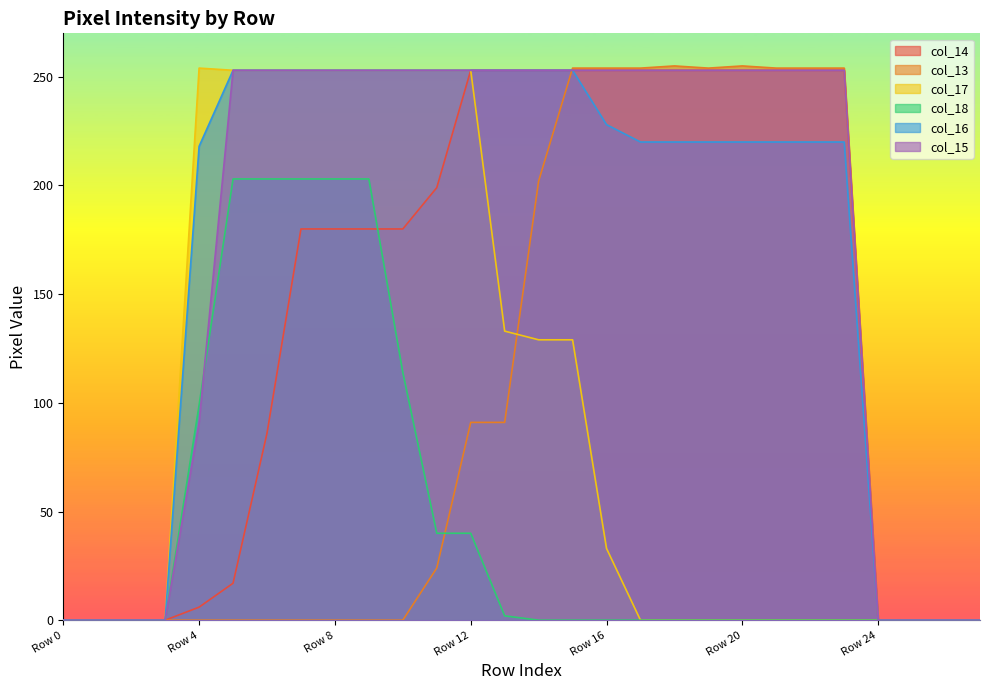

Reading left to right, extract all data points from this chart.

col_14: Row 0=0	Row 1=0	Row 2=0	Row 3=0	Row 4=6	Row 5=17	Row 6=86	Row 7=180	Row 8=180	Row 9=180	Row 10=180	Row 11=199	Row 12=253	Row 13=253	Row 14=253	Row 15=253	Row 16=253	Row 17=253	Row 18=253	Row 19=253	Row 20=253	Row 21=253	Row 22=253	Row 23=253	Row 24=0	Row 25=0	Row 26=0	Row 27=0
col_15: Row 0=0	Row 1=0	Row 2=0	Row 3=0	Row 4=91	Row 5=253	Row 6=253	Row 7=253	Row 8=253	Row 9=253	Row 10=253	Row 11=253	Row 12=253	Row 13=253	Row 14=253	Row 15=253	Row 16=253	Row 17=253	Row 18=253	Row 19=253	Row 20=253	Row 21=253	Row 22=253	Row 23=253	Row 24=0	Row 25=0	Row 26=0	Row 27=0
col_16: Row 0=0	Row 1=0	Row 2=0	Row 3=0	Row 4=218	Row 5=253	Row 6=253	Row 7=253	Row 8=253	Row 9=253	Row 10=253	Row 11=253	Row 12=253	Row 13=253	Row 14=253	Row 15=253	Row 16=228	Row 17=220	Row 18=220	Row 19=220	Row 20=220	Row 21=220	Row 22=220	Row 23=220	Row 24=0	Row 25=0	Row 26=0	Row 27=0
col_17: Row 0=0	Row 1=0	Row 2=0	Row 3=0	Row 4=254	Row 5=253	Row 6=253	Row 7=253	Row 8=253	Row 9=253	Row 10=253	Row 11=253	Row 12=253	Row 13=133	Row 14=129	Row 15=129	Row 16=33	Row 17=0	Row 18=0	Row 19=0	Row 20=0	Row 21=0	Row 22=0	Row 23=0	Row 24=0	Row 25=0	Row 26=0	Row 27=0
col_18: Row 0=0	Row 1=0	Row 2=0	Row 3=0	Row 4=99	Row 5=203	Row 6=203	Row 7=203	Row 8=203	Row 9=203	Row 10=114	Row 11=40	Row 12=40	Row 13=2	Row 14=0	Row 15=0	Row 16=0	Row 17=0	Row 18=0	Row 19=0	Row 20=0	Row 21=0	Row 22=0	Row 23=0	Row 24=0	Row 25=0	Row 26=0	Row 27=0
col_13: Row 0=0	Row 1=0	Row 2=0	Row 3=0	Row 4=0	Row 5=0	Row 6=0	Row 7=0	Row 8=0	Row 9=0	Row 10=0	Row 11=24	Row 12=91	Row 13=91	Row 14=202	Row 15=254	Row 16=254	Row 17=254	Row 18=255	Row 19=254	Row 20=255	Row 21=254	Row 22=254	Row 23=254	Row 24=0	Row 25=0	Row 26=0	Row 27=0